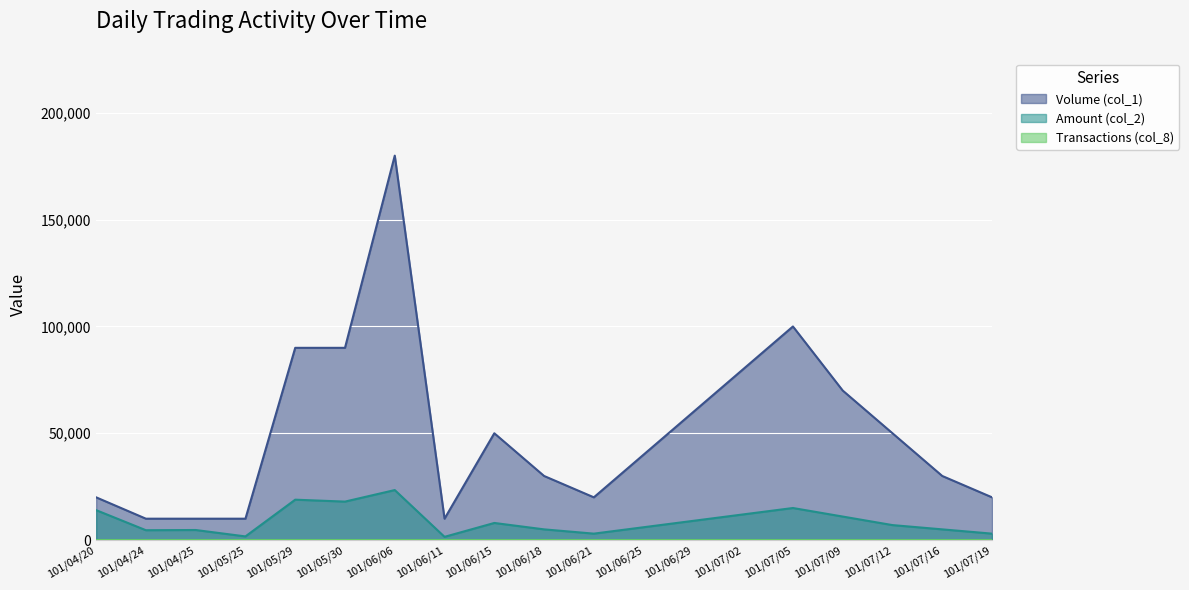

Rank the series by their maximum value, from highest to lowest.

Volume (col_1), Amount (col_2), Transactions (col_8)